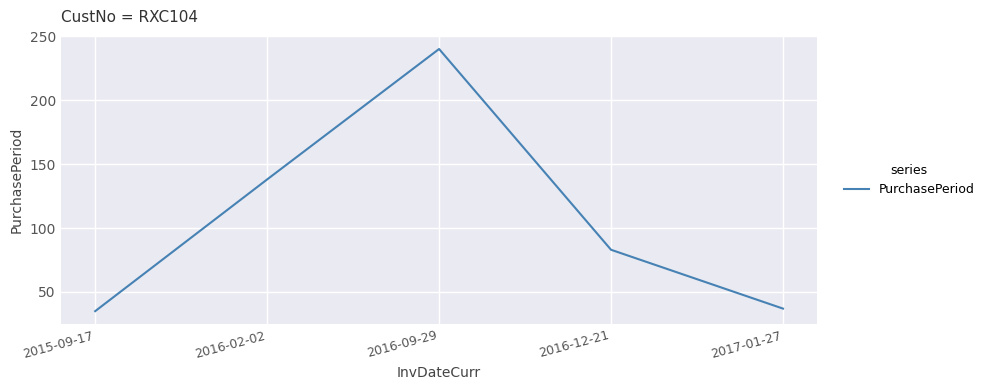

Reading left to right, extract all data points from this chart.

2015-09-17=35	2016-02-02=138	2016-09-29=240	2016-12-21=83	2017-01-27=37